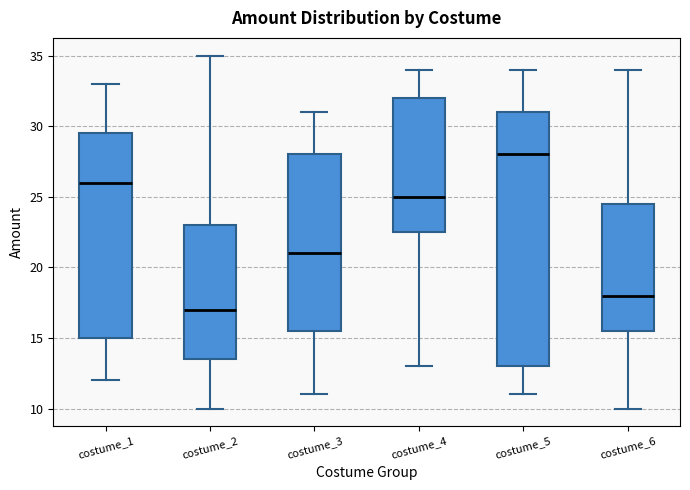

Reading left to right, read every box against the y-axis: the position of its median line, the range the box covers, and the ends of its whiskers. The values are not printed on the chart, so give them approximately, as read against the axis.

costume_1: median 26.0, box 15.0 to 29.5, whiskers 12.0 to 33.0
costume_2: median 17.0, box 13.5 to 23.0, whiskers 10.0 to 35.0
costume_3: median 21.0, box 15.5 to 28.0, whiskers 11.0 to 31.0
costume_4: median 25.0, box 22.5 to 32.0, whiskers 13.0 to 34.0
costume_5: median 28.0, box 13.0 to 31.0, whiskers 11.0 to 34.0
costume_6: median 18.0, box 15.5 to 24.5, whiskers 10.0 to 34.0